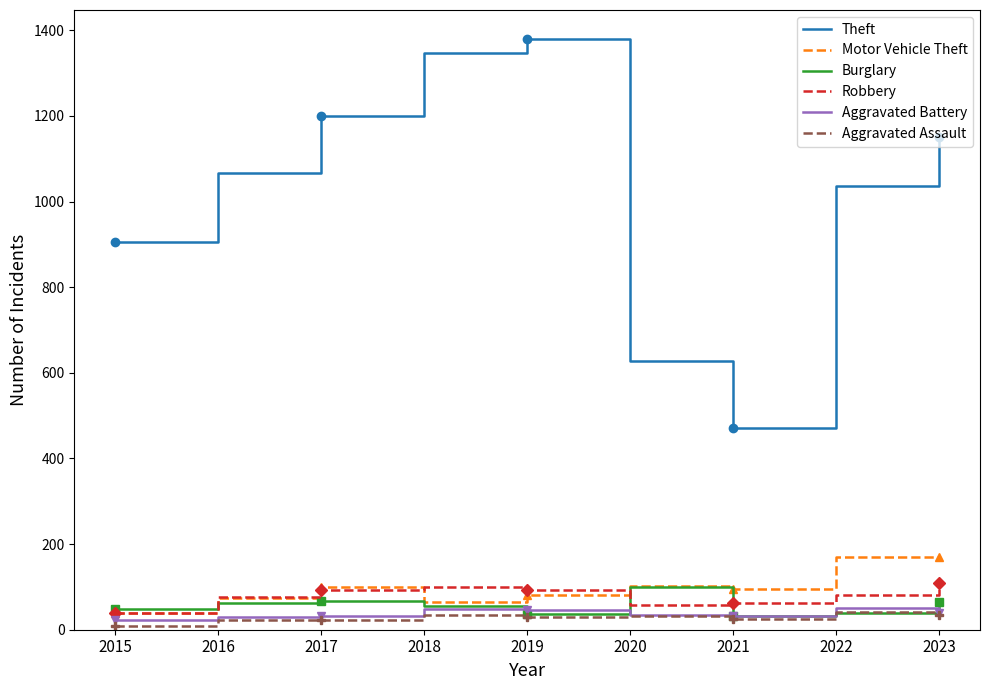

List the labels in order of Robbery value, largest first.

2023, 2018, 2017, 2019, 2022, 2016, 2021, 2020, 2015